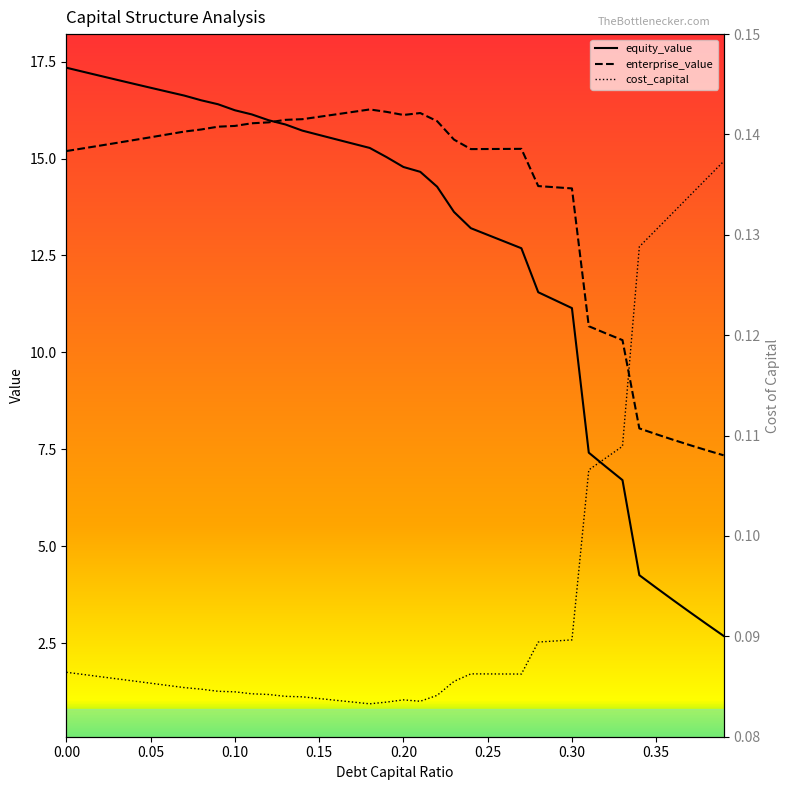

What is the maximum value shown in the chart?

17.3